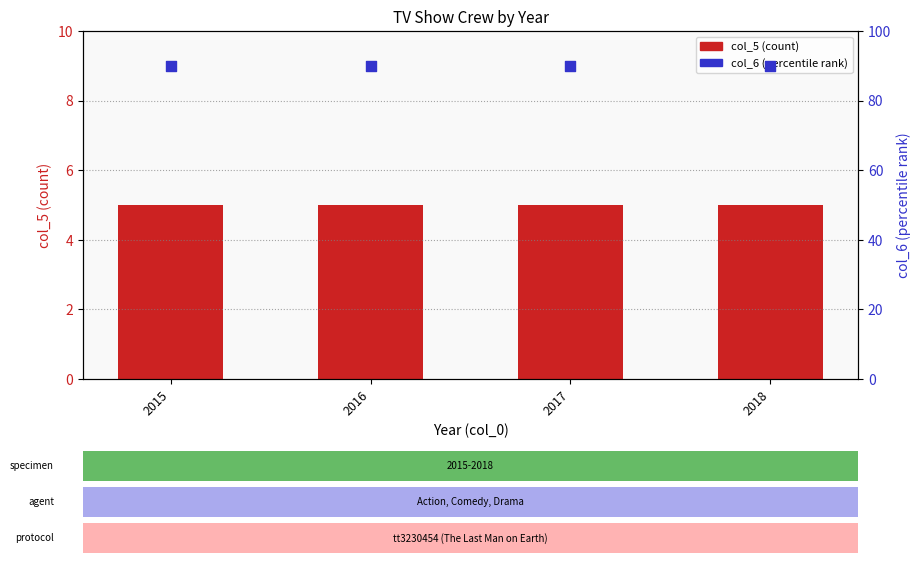

What is the total value across all series at 2018?

95